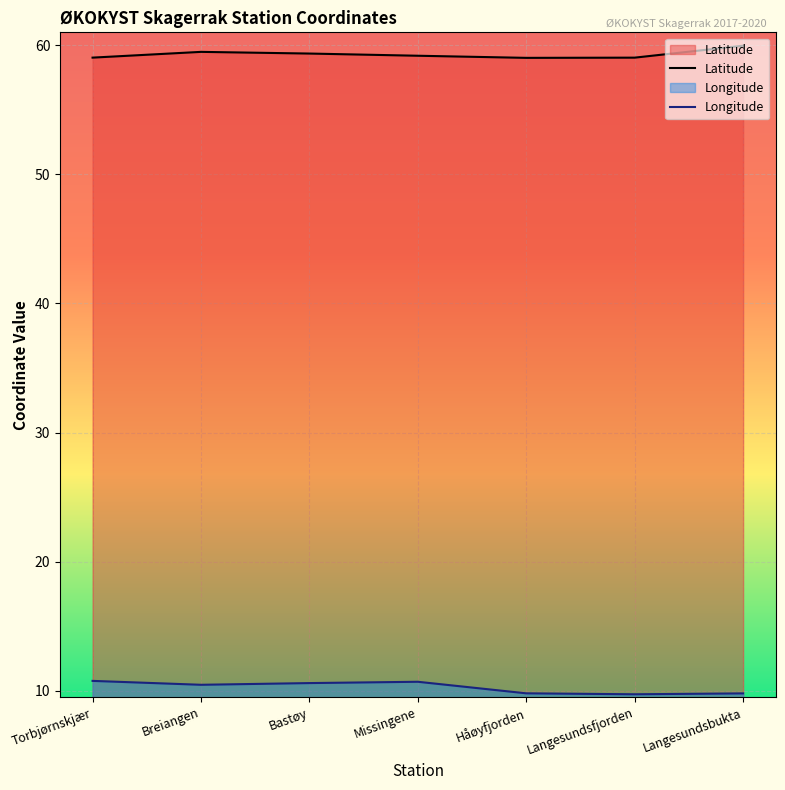

What are all the series names shown in the legend?

Latitude, Longitude